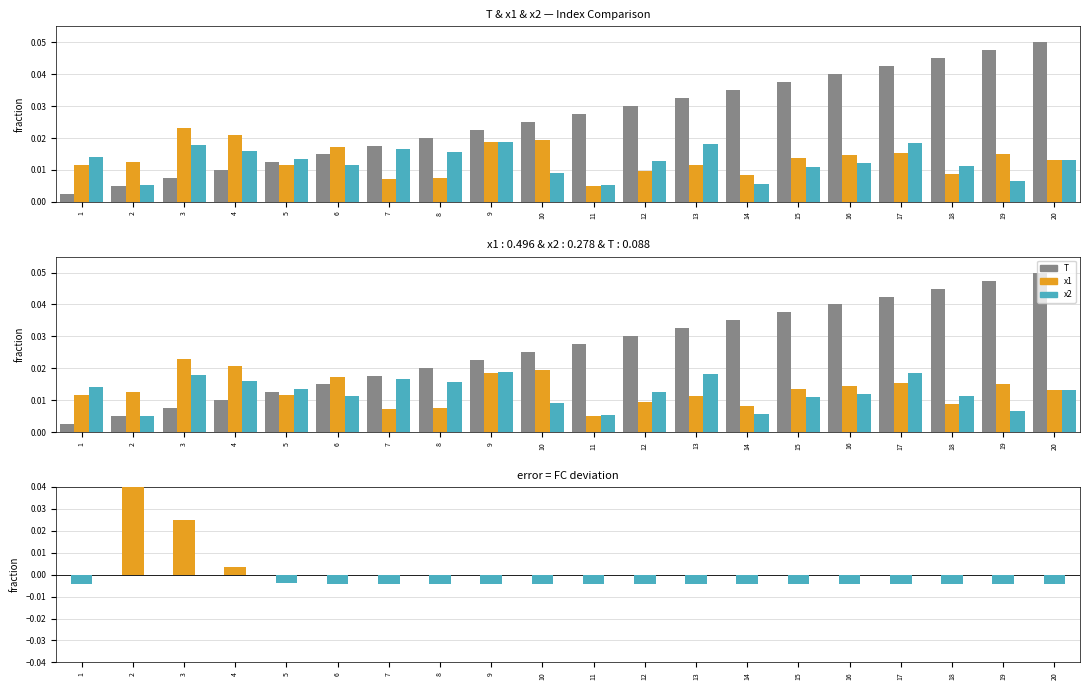

At which label does FC reach its minimum?

1